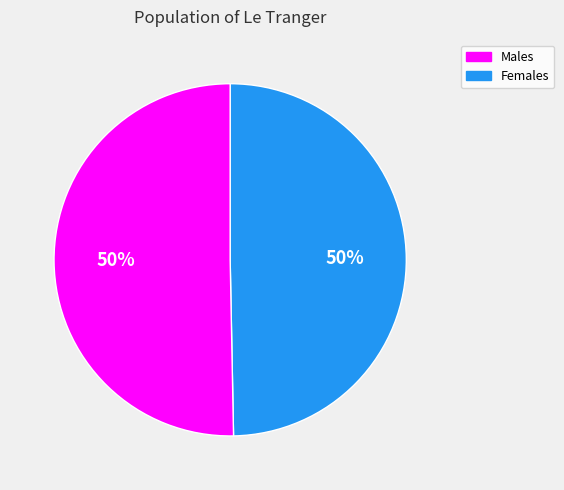

To the nearest percent, what is the average slice percentage?

50%